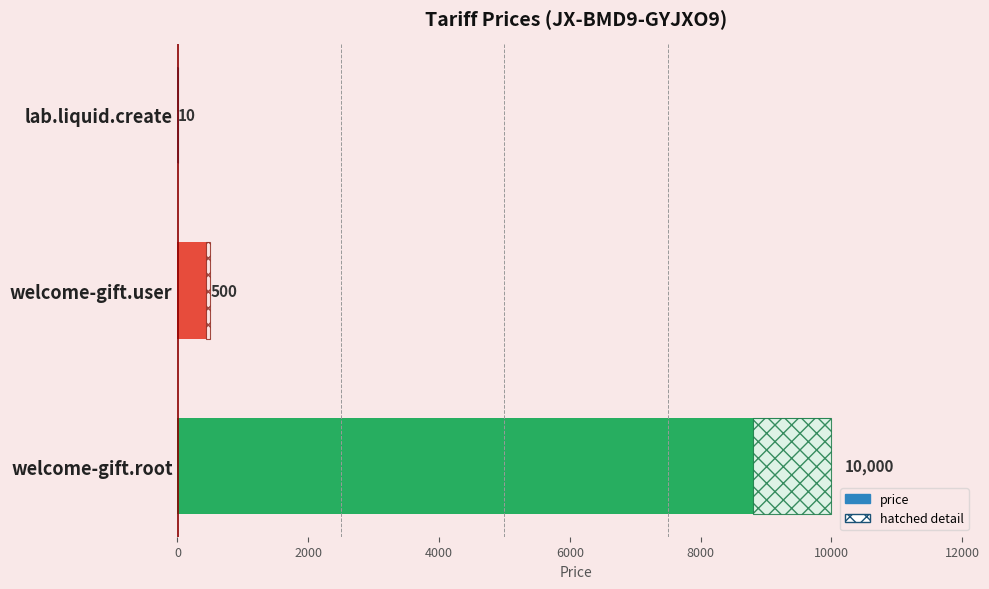

What is the smallest value displayed?

10